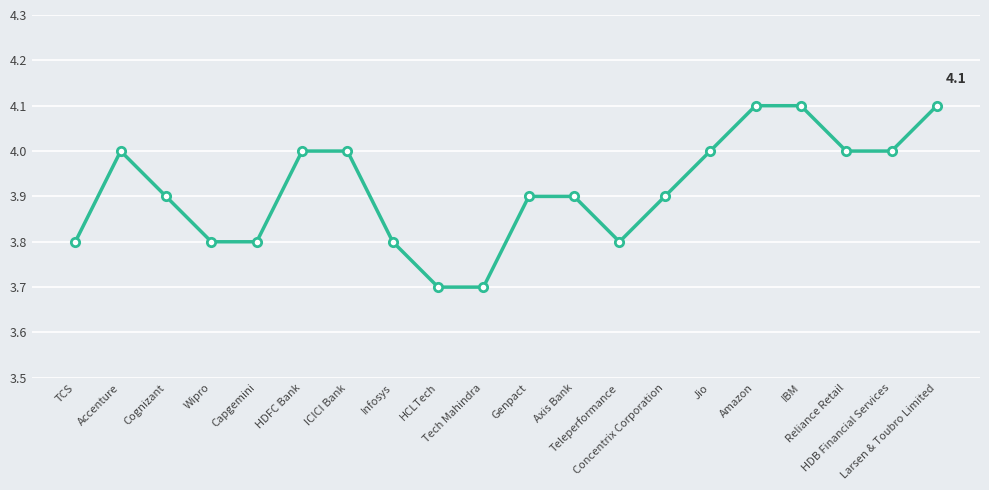

Reading left to right, what are all the values shown in this chart?

3.8	4.0	3.9	3.8	3.8	4.0	4.0	3.8	3.7	3.7	3.9	3.9	3.8	3.9	4.0	4.1	4.1	4.0	4.0	4.1